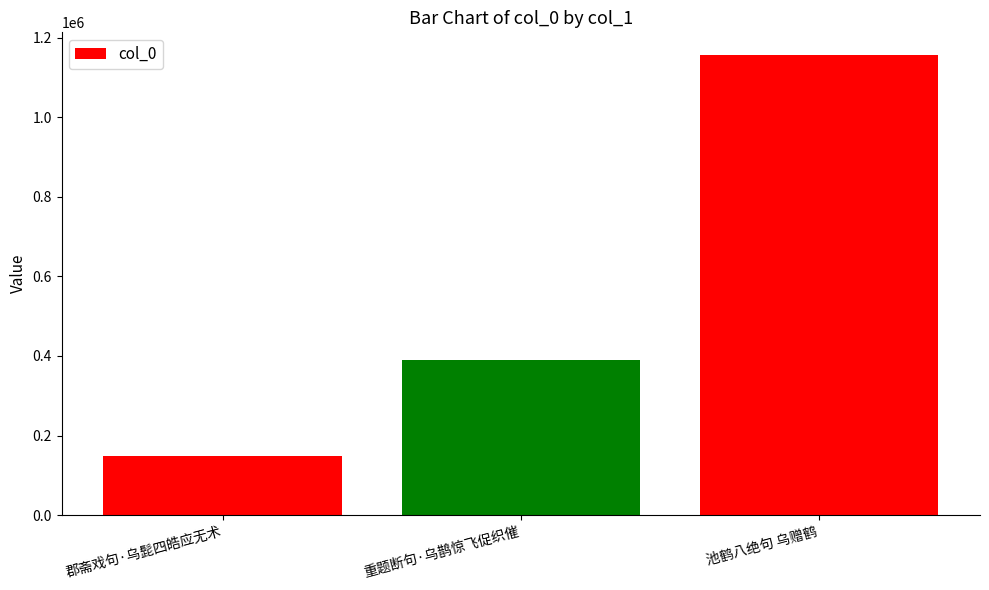

Reading left to right, extract all data points from this chart.

郡斋戏句·乌髭四皓应无术=149542	重题断句·乌鹊惊飞促织催=390342	池鹤八绝句 乌赠鹤=1155222